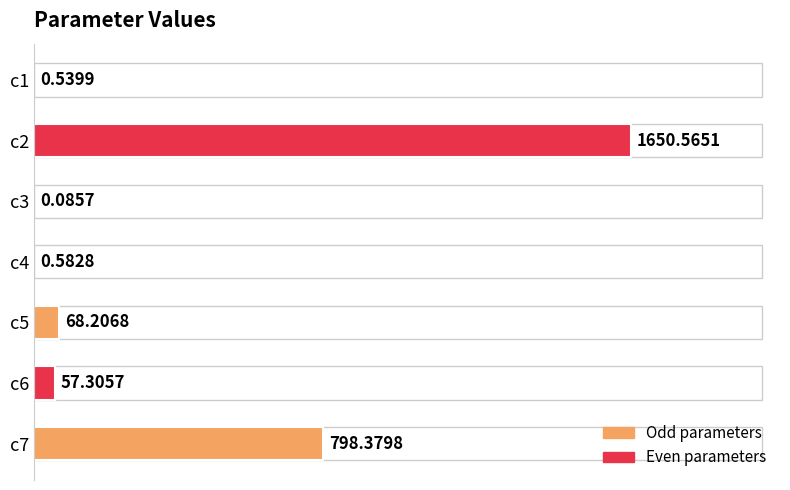

What is the change in value from c1 to c7?

+797.8